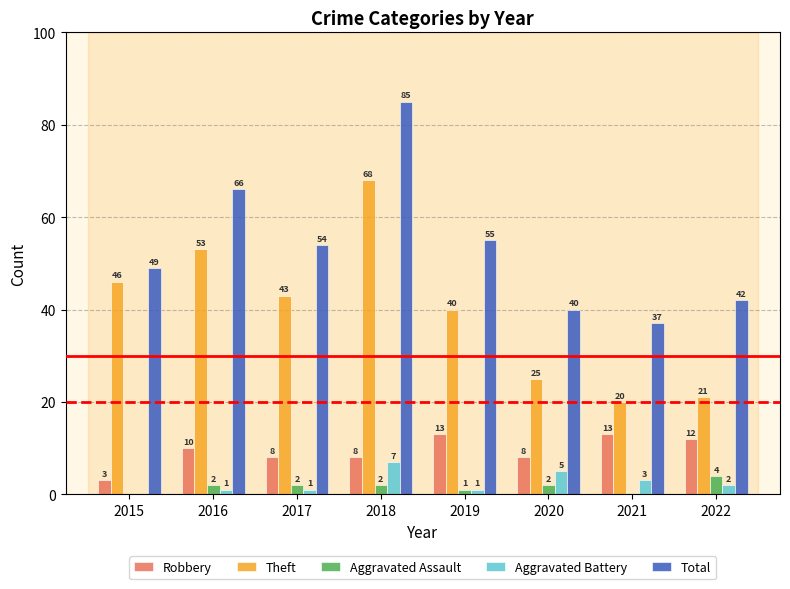

True or false: Robbery has a value of 8 at 2020.

True